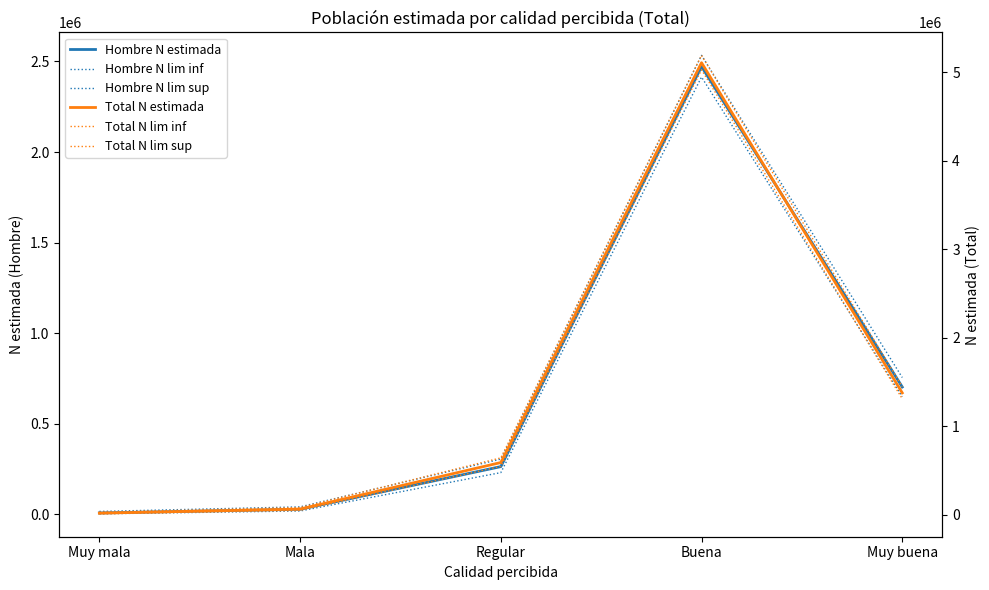

Where is Total N lim sup nearest to the value 2611724?

Muy buena